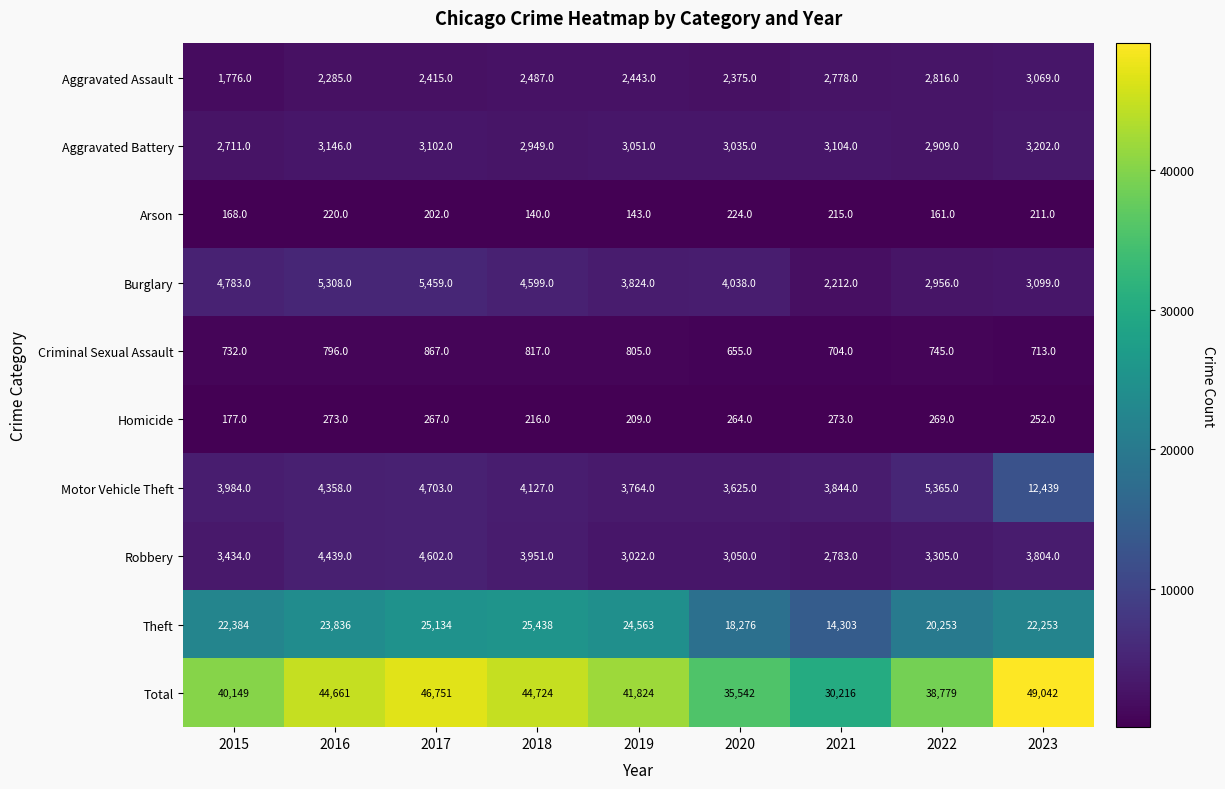

At which category is the sum across all series the highest?

2023